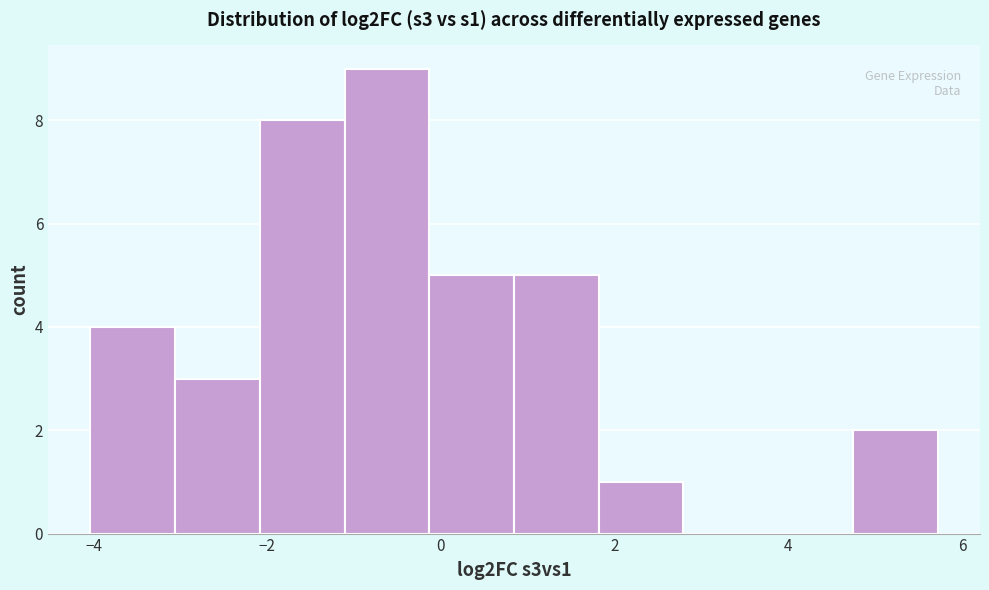

Over which range of the x-axis is the bar tallest?

-1.2 to -0.2